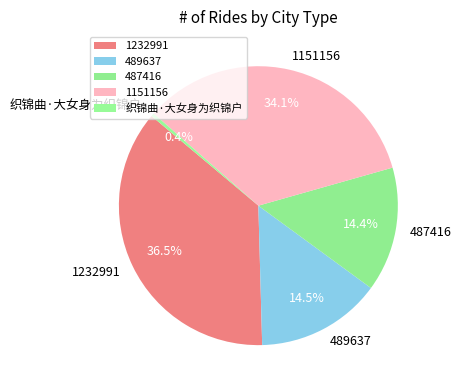

Is 1232991 the majority of the pie?

No